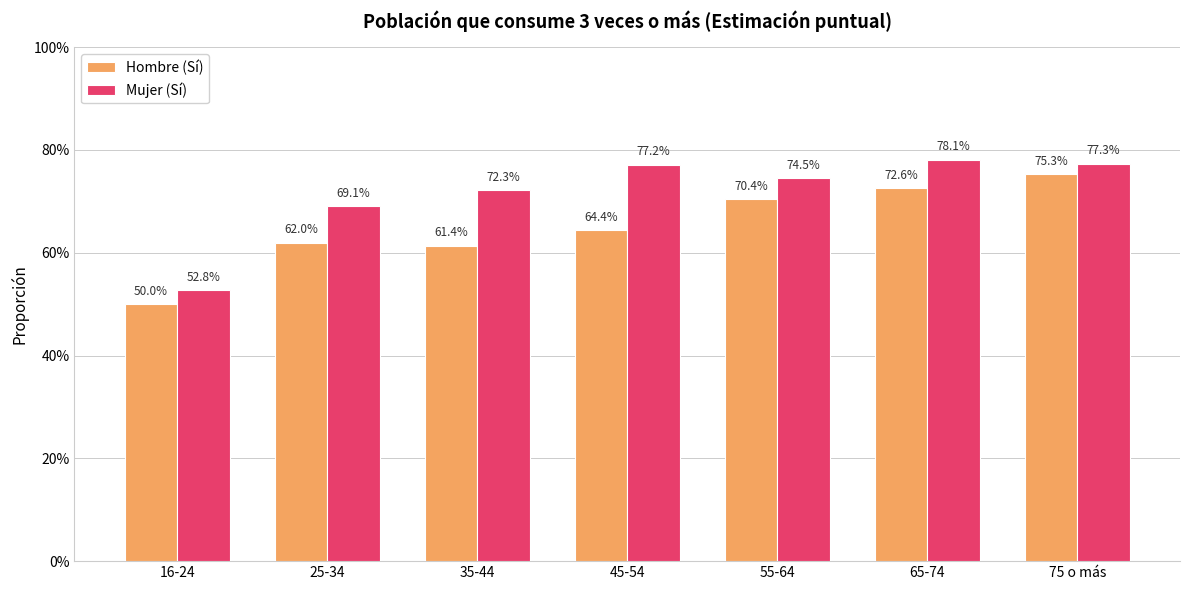

What is the label of the 3rd bar from the left?

35-44